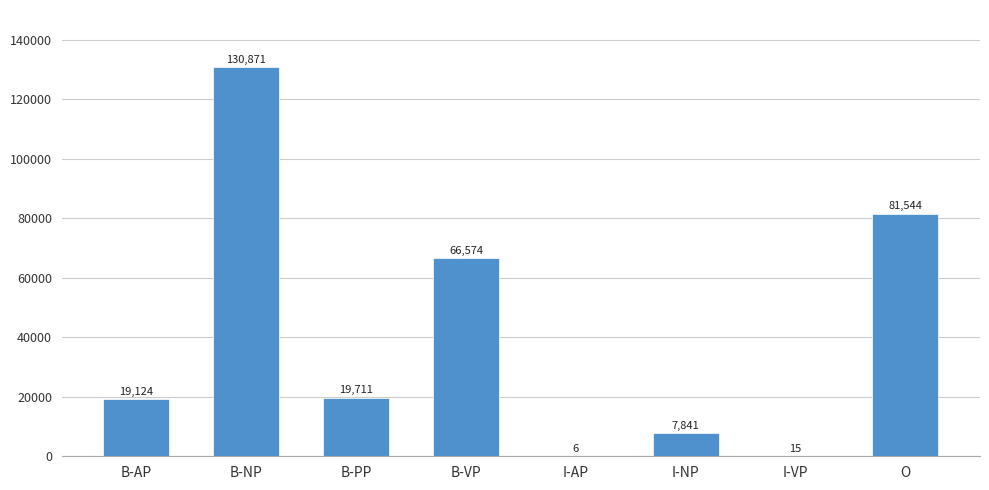

Reading left to right, transcribe all the data shown in this chart.

19124	130871	19711	66574	6	7841	15	81544